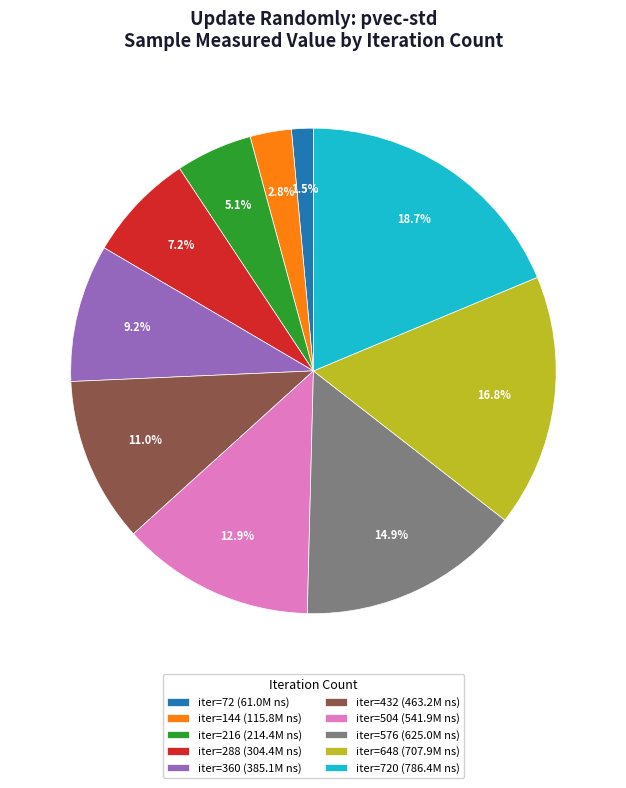

Between iter=144 (115.8M ns) and iter=648 (707.9M ns), which is larger?

iter=648 (707.9M ns)